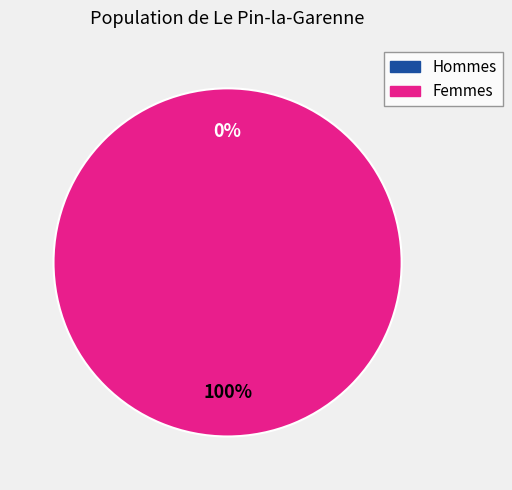

Rank the categories by value from highest to lowest.

1, 0